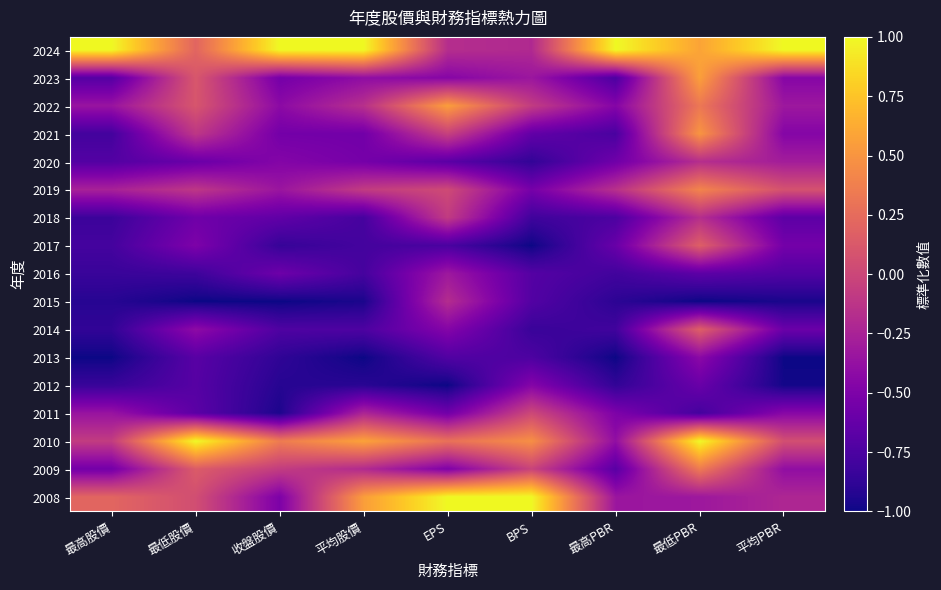

Rank the series at 最高股價 from highest to lowest value.

2024, 2008, 2010, 2019, 2022, 2011, 2009, 2023, 2020, 2017, 2021, 2018, 2016, 2012, 2014, 2015, 2013